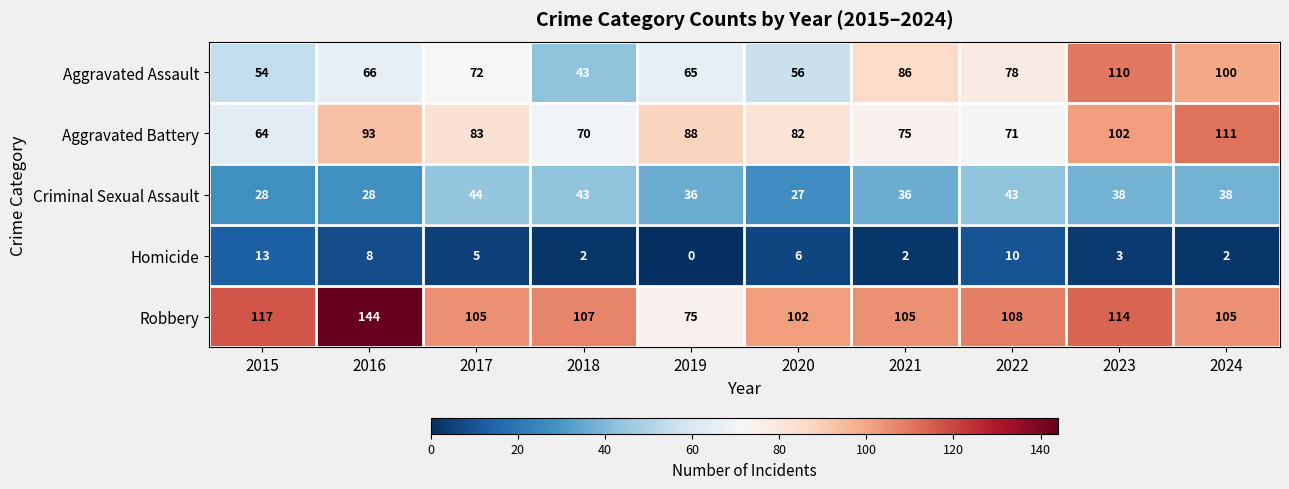

What is the spread (max minus min) of values at 2015?

104